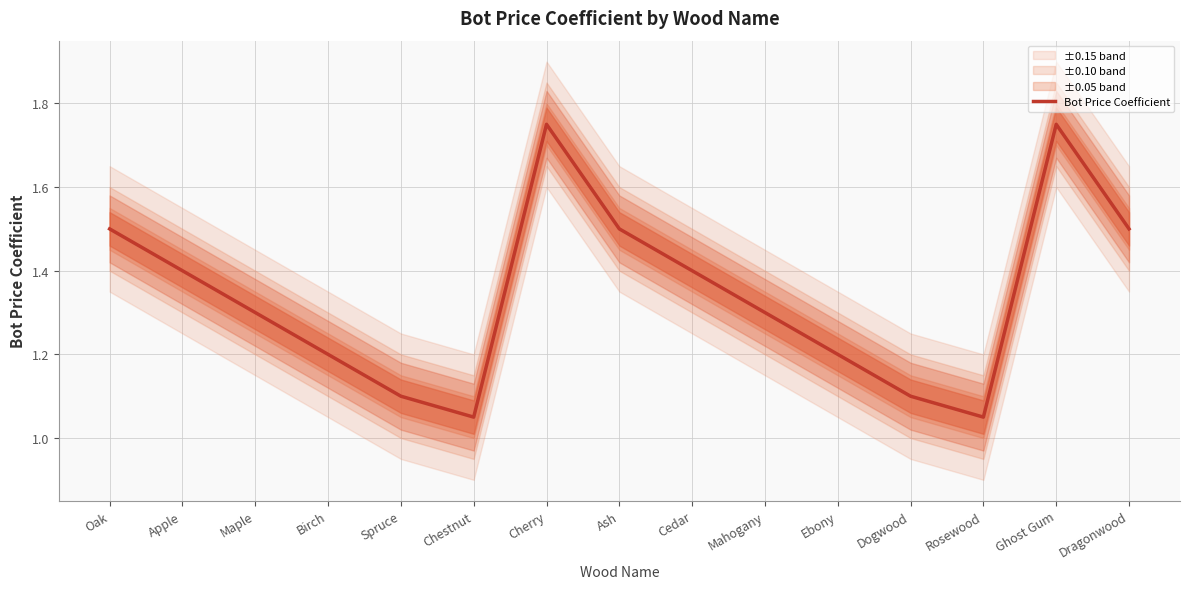

Rank the categories by value from highest to lowest.

Cherry, Ghost Gum, Oak, Ash, Dragonwood, Apple, Cedar, Maple, Mahogany, Birch, Ebony, Spruce, Dogwood, Chestnut, Rosewood